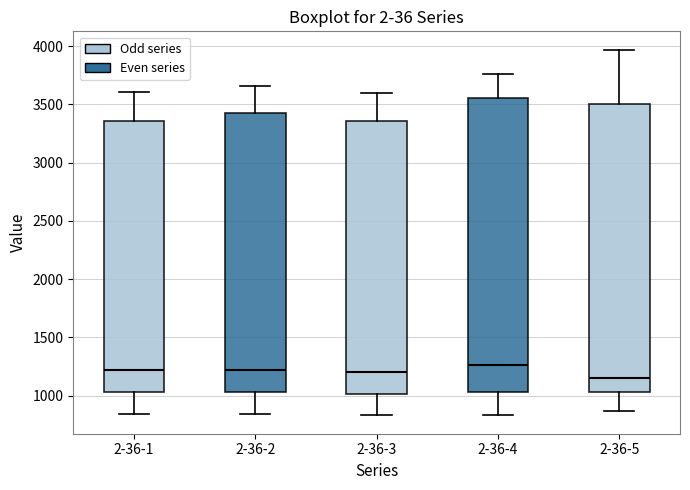

Reading left to right, transcribe this box plot: for each box, give where its median line is, the range the box spans, and where its two whiskers end, as read against the y-axis. The values are not printed on the chart, so give them approximately, as read against the axis.

2-36-1: median 1200, box 1050 to 3350, whiskers 850 to 3600
2-36-2: median 1200, box 1050 to 3450, whiskers 850 to 3650
2-36-3: median 1200, box 1000 to 3350, whiskers 850 to 3600
2-36-4: median 1250, box 1050 to 3550, whiskers 850 to 3750
2-36-5: median 1150, box 1050 to 3500, whiskers 850 to 3950